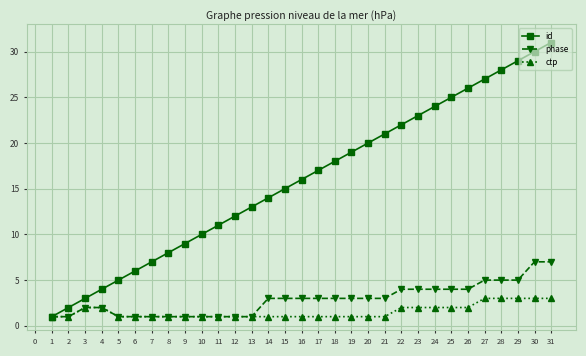

What is the minimum value shown in the chart?

1